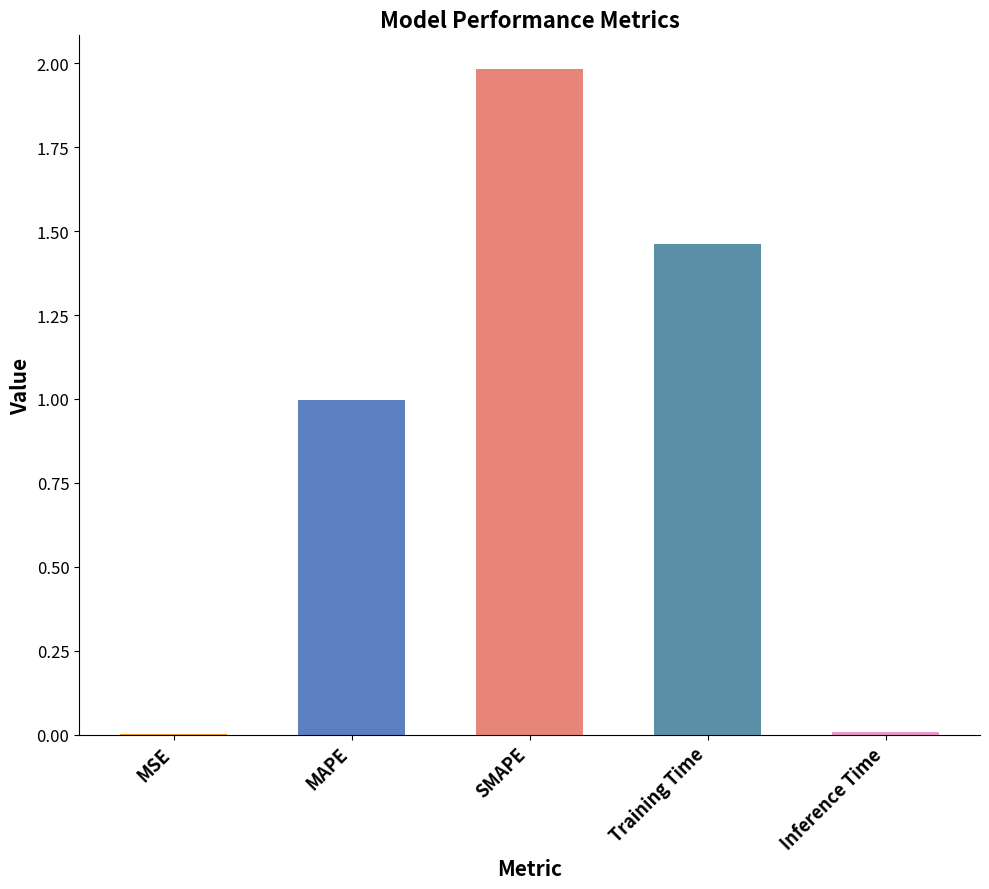

What is the approximate value at MAPE?

1.0